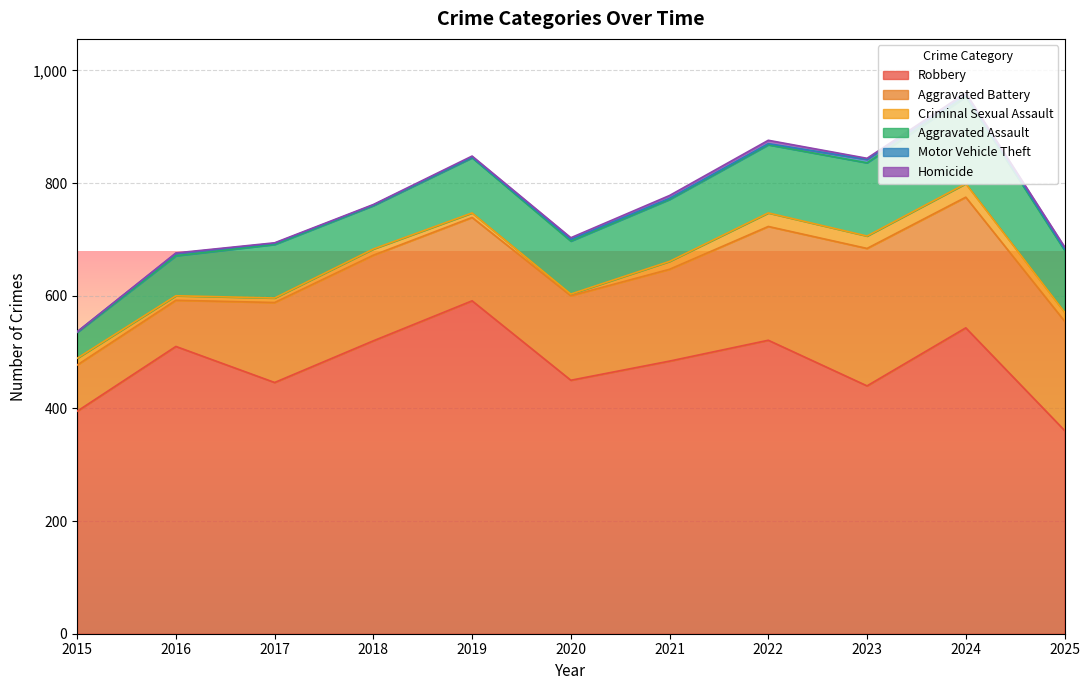

At which label does Robbery reach its peak?

2019